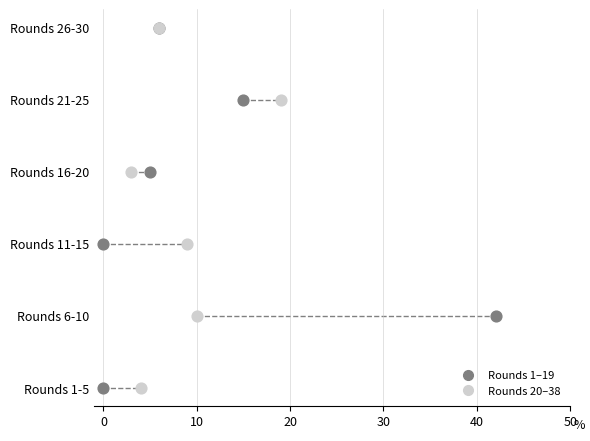

Is the value of BPS (Rounds 20-38) at 20 greater than the value of BPS (Rounds 1-19) at 0?

Yes